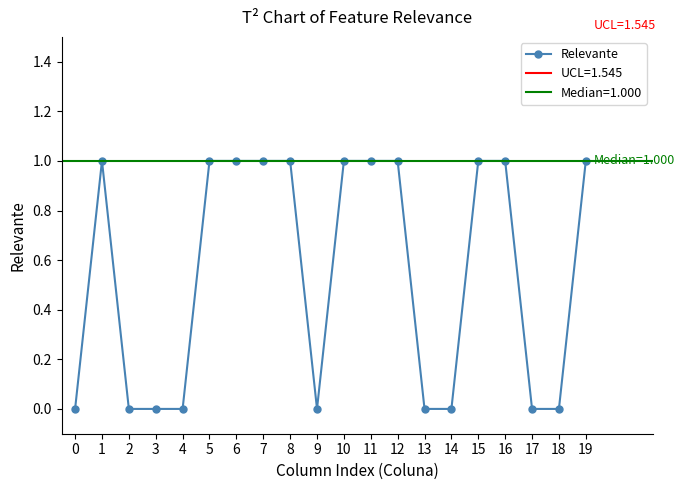

What value does the data have at 16?

1